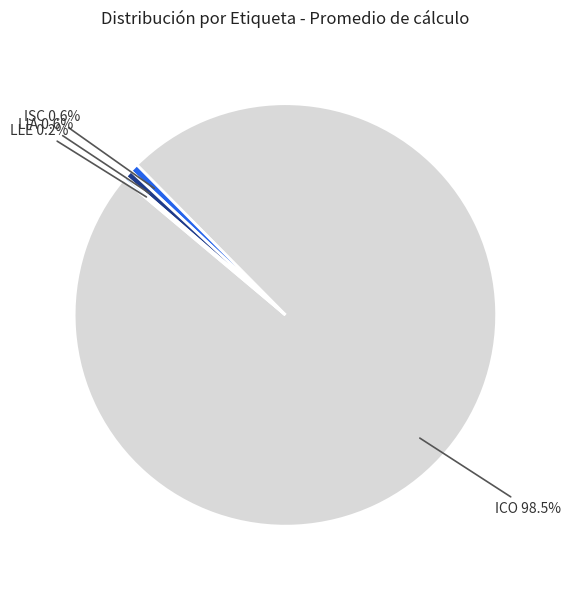

Is there any slice that represents more than half of the pie?

Yes